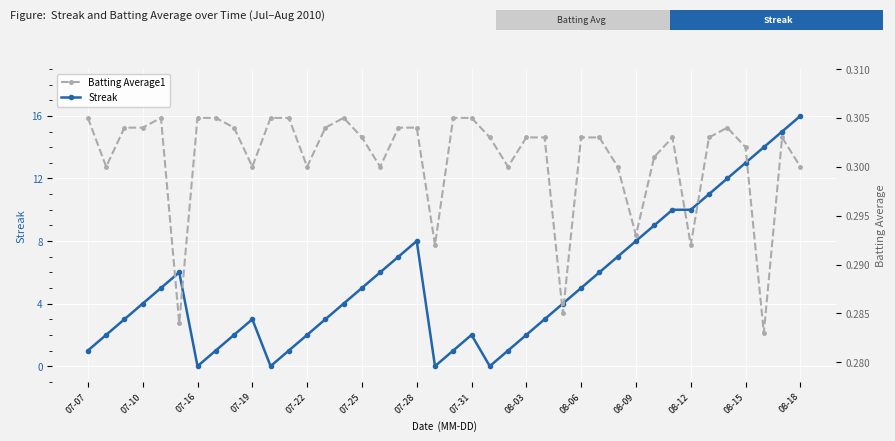

Is it true that Streak equals 4 at 08-09?

False